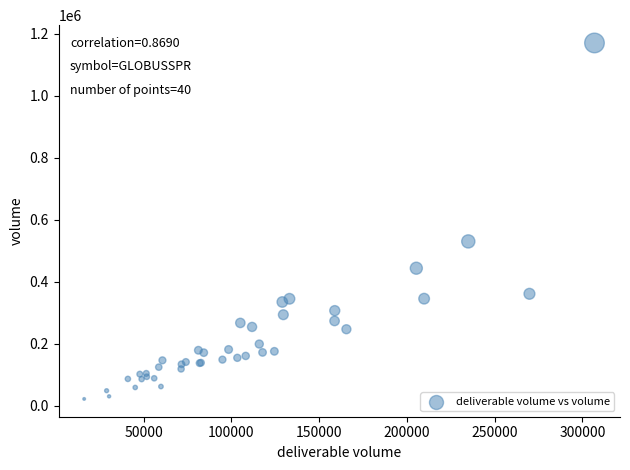

What Y value in the scatter plot is closest to 596193?

530154